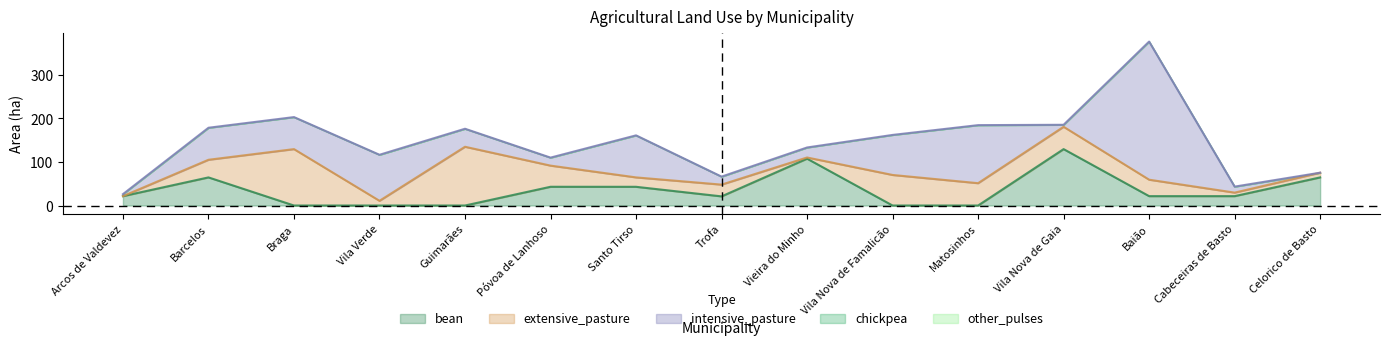

How many series are shown in this chart?

5